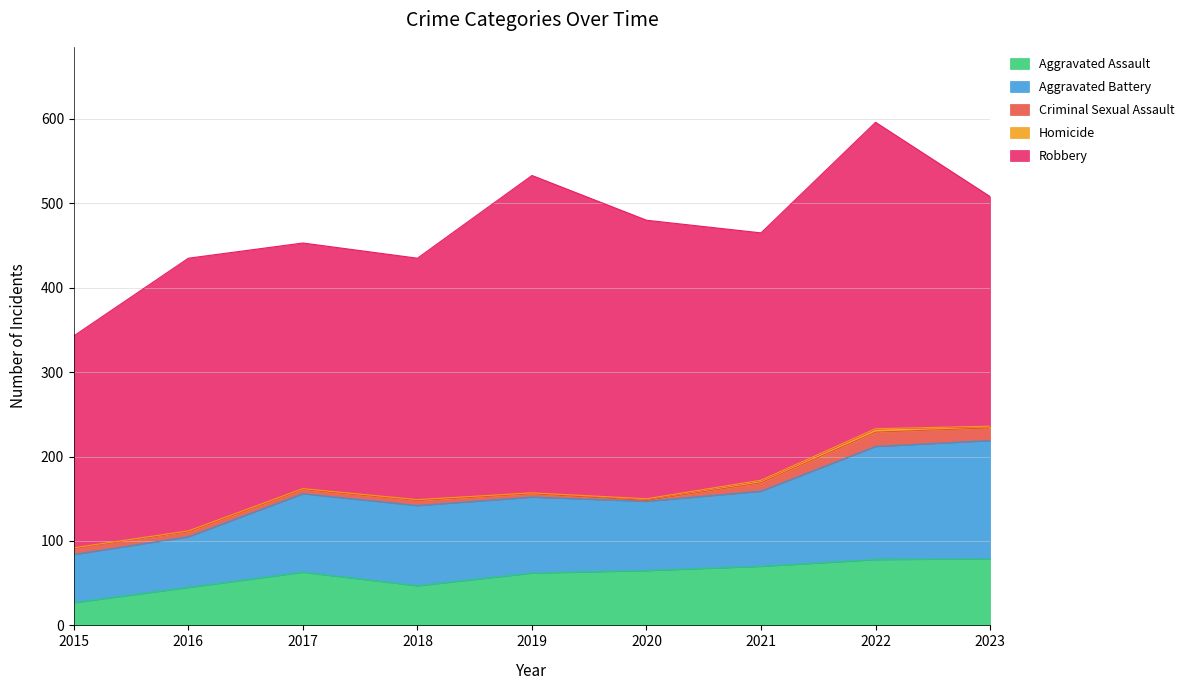

Where does the Robbery series first go above 293?

2016